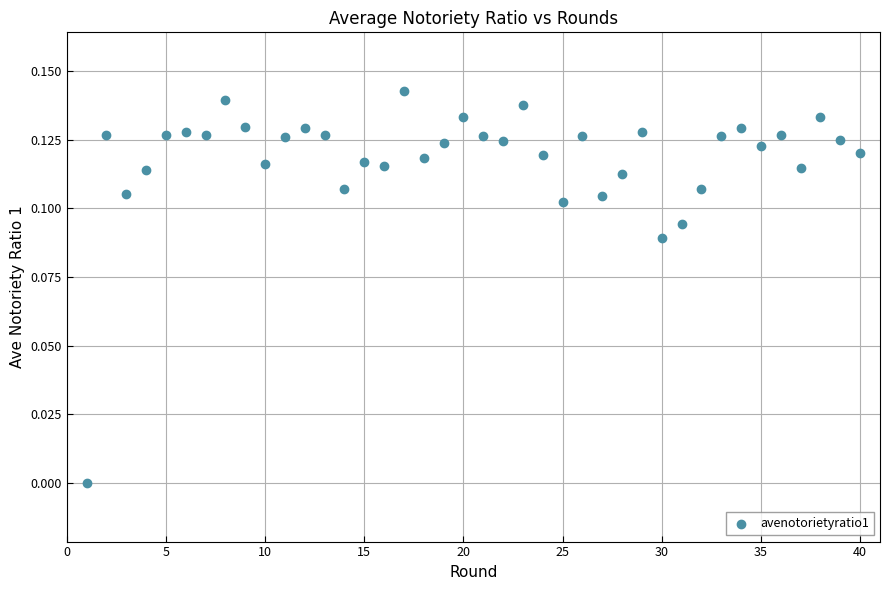

What is the range of X values (max minus min)?

39.0